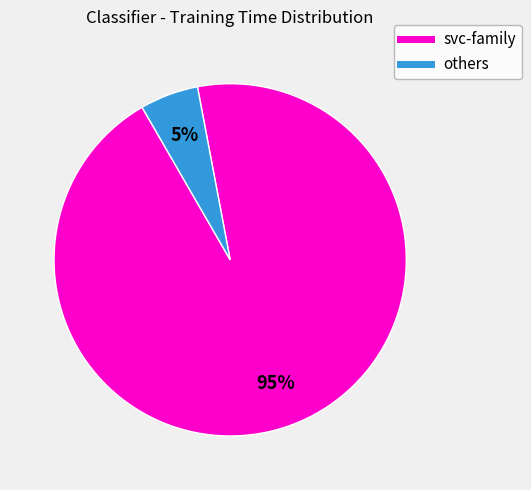

Is there any slice that represents more than half of the pie?

Yes